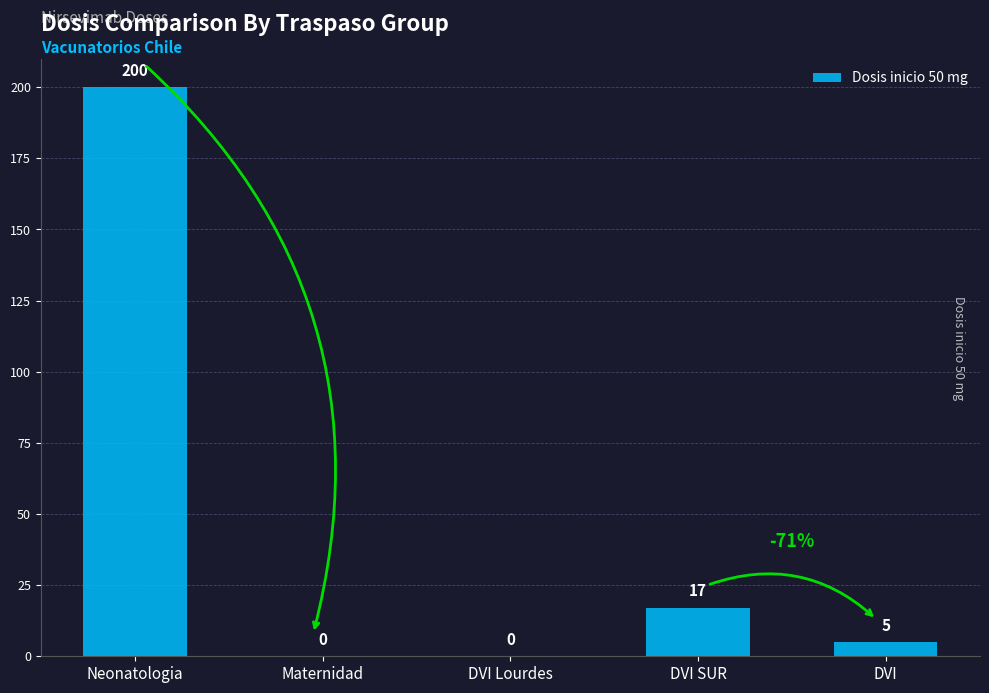

What is the sum of the values at Neonatologia and Maternidad?

200